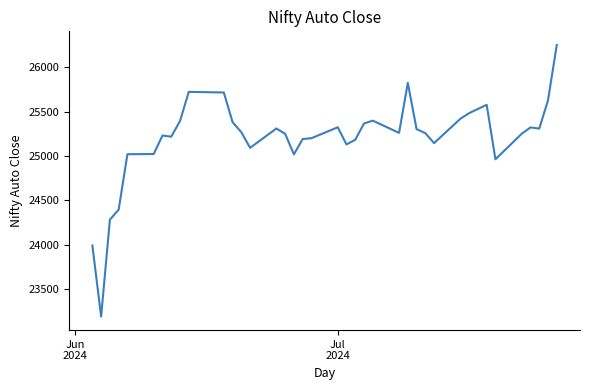

What is the difference between the maximum and minimum values?

3057.4